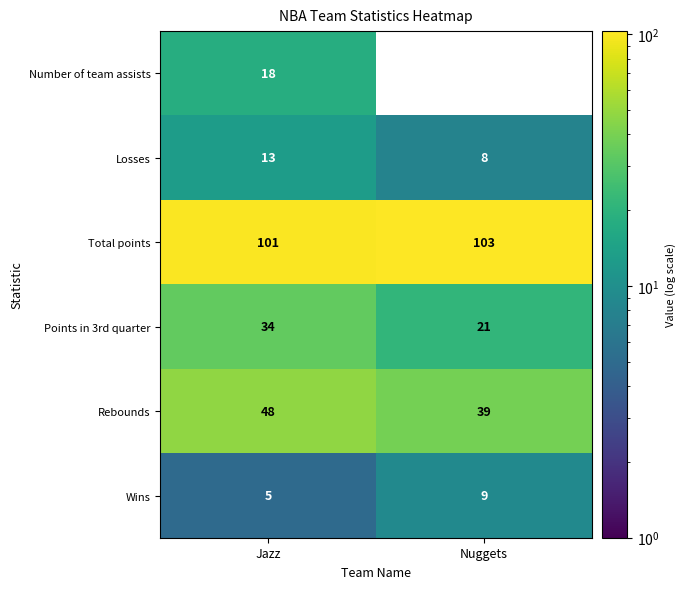

The Wins series shows 2.9 at Nuggets. True or false?

False